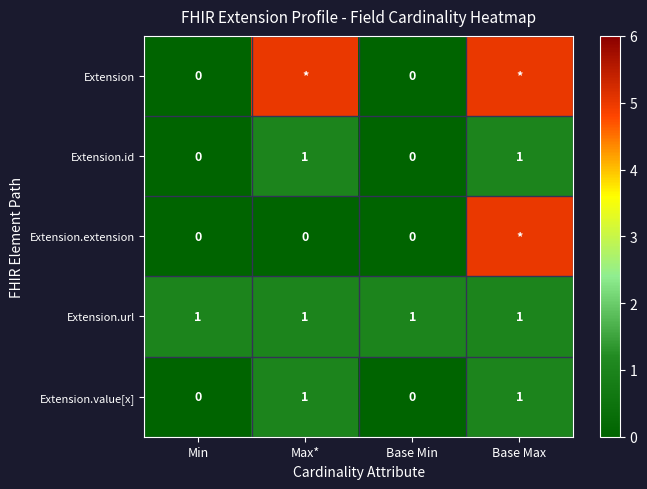

What is the difference between the second highest and minimum values in the Extension.value[x] series?

1